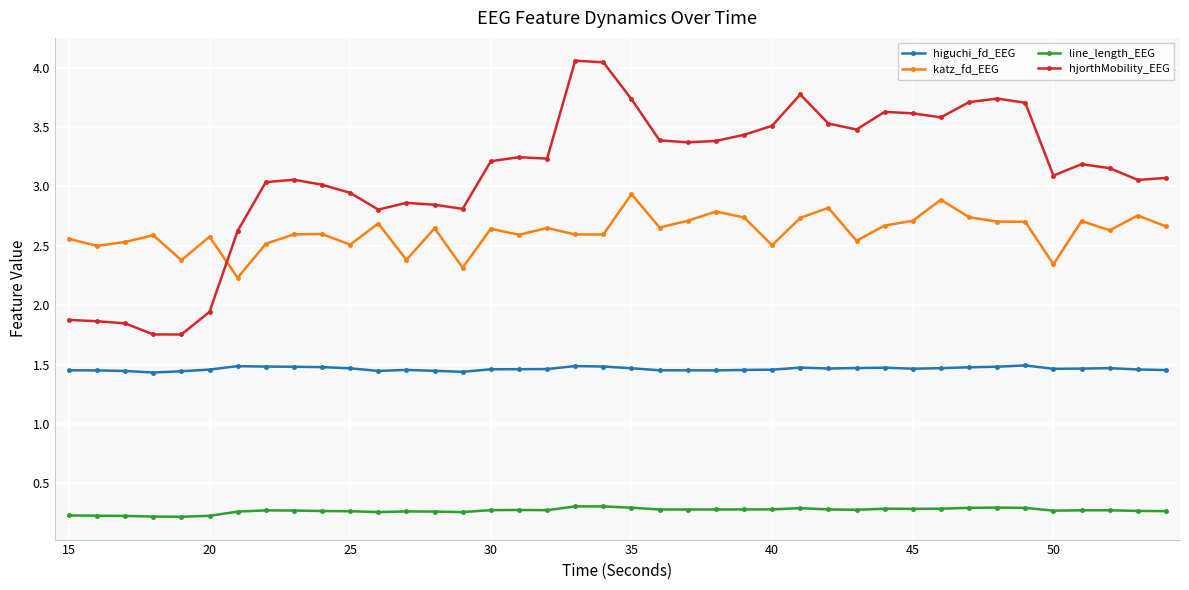

What is the greatest value displayed?

4.1